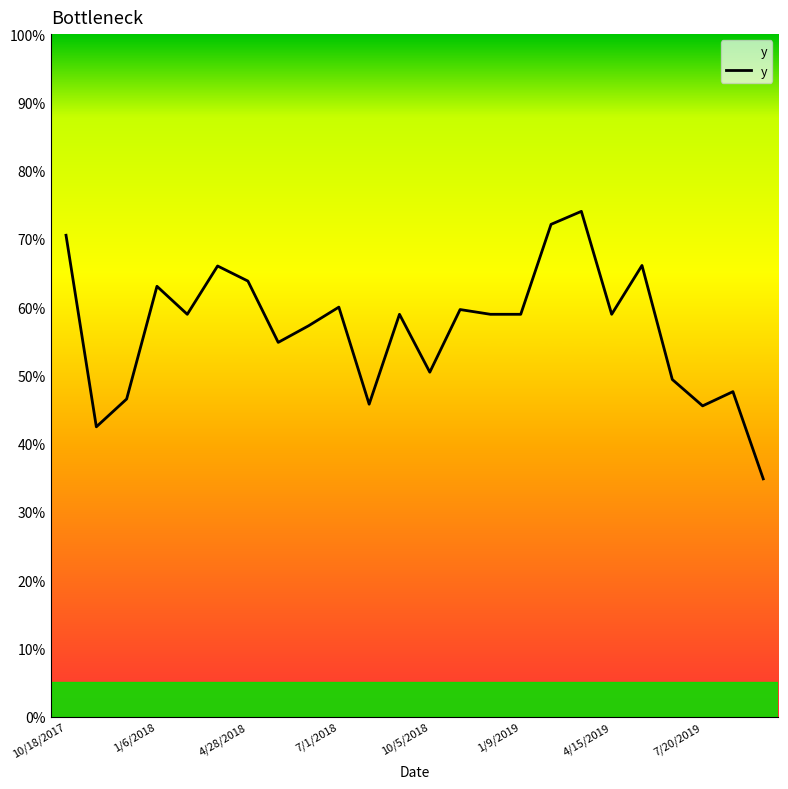

Reading left to right, extract all data points from this chart.

0.7	0.4	0.5	0.6	0.6	0.7	0.6	0.5	0.6	0.6	0.5	0.6	0.5	0.6	0.6	0.6	0.7	0.7	0.6	0.7	0.5	0.5	0.5	0.3